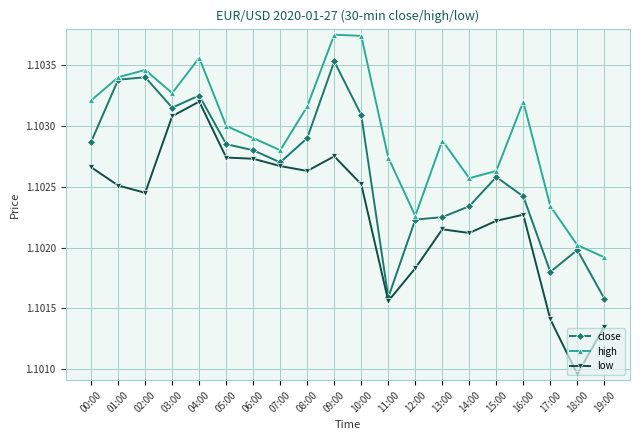

True or false: low and high intersect in this chart.

False